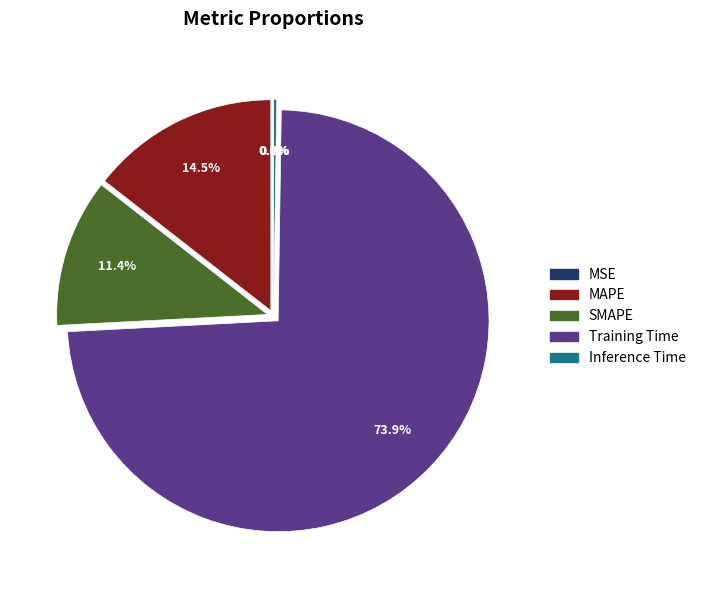

What is the majority slice?

Training Time